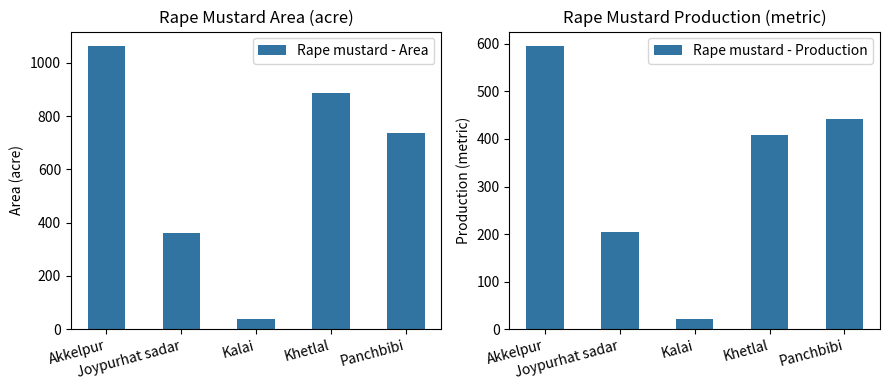

What are all the series names shown in the legend?

Rape mustard - Area, Rape mustard - Production